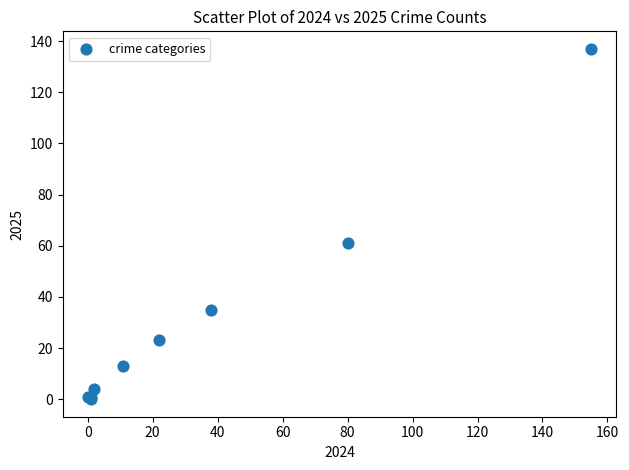

What Y value in the scatter plot is closest to 68?

61